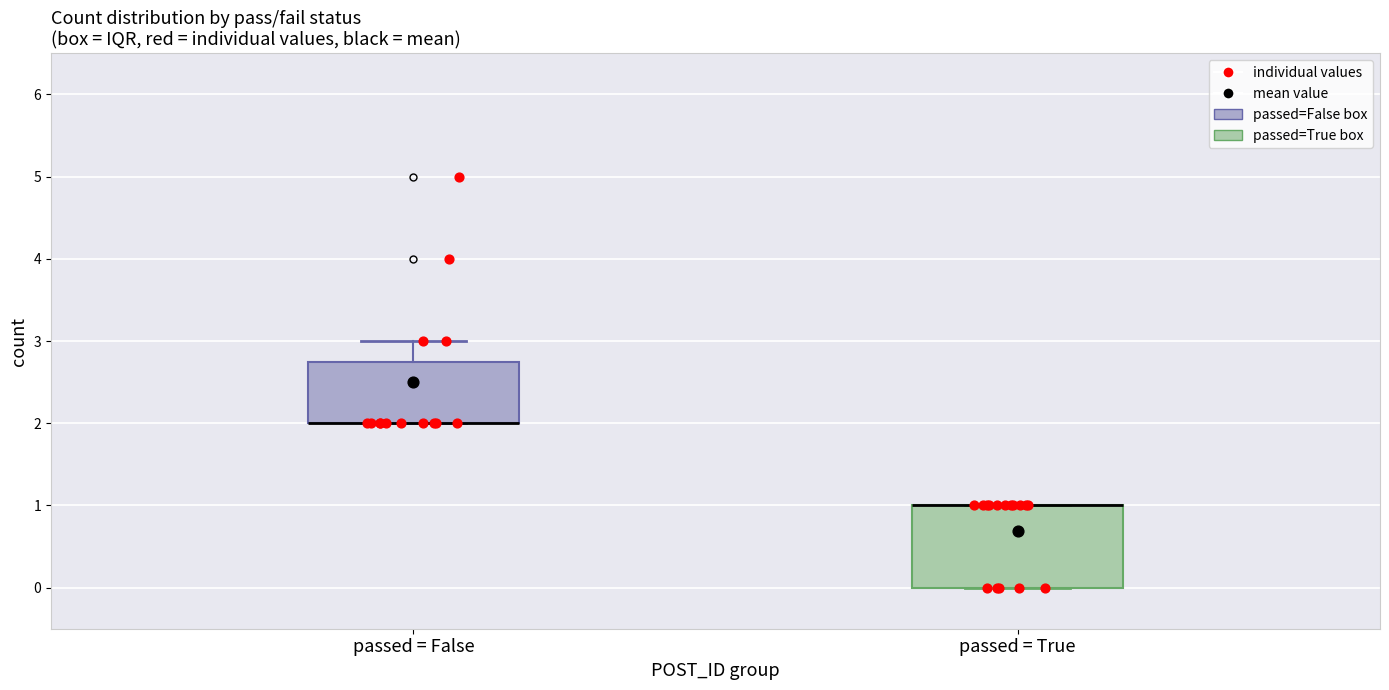

Comparing the boxes themselves (not the whiskers), which one is the tallest?

passed = True